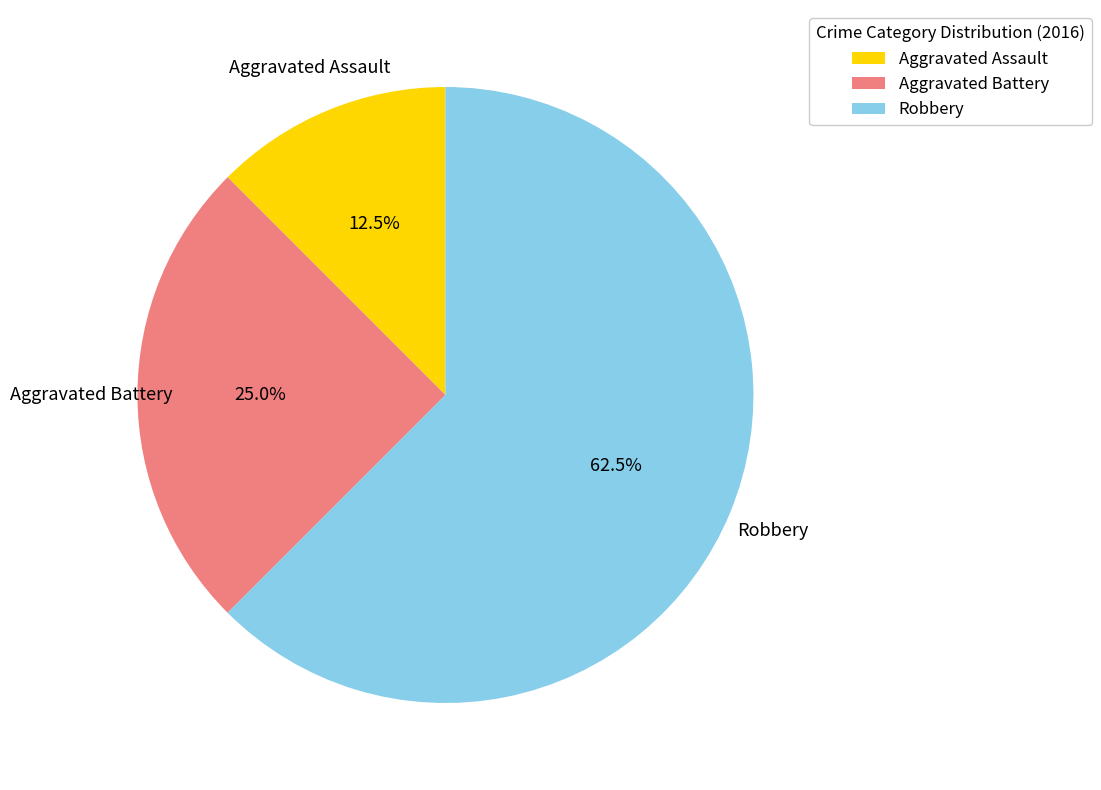

What is the total percentage of Robbery and Aggravated Assault?

75.0%